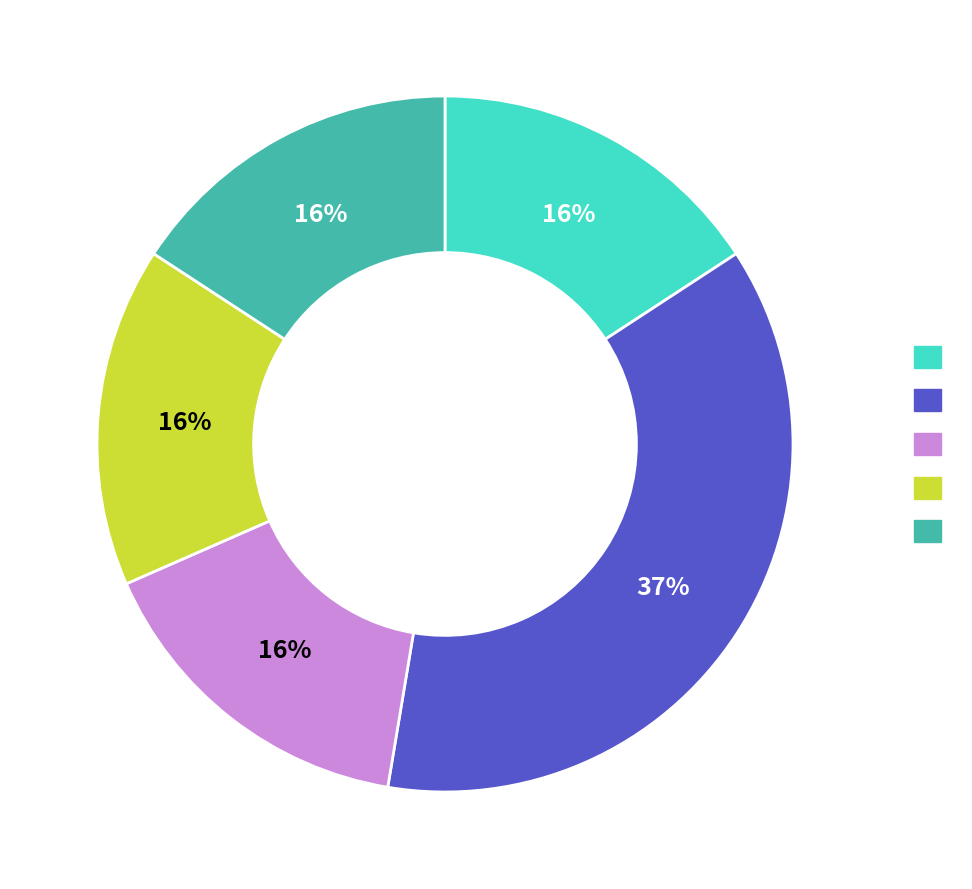

Does any single category account for the majority?

No